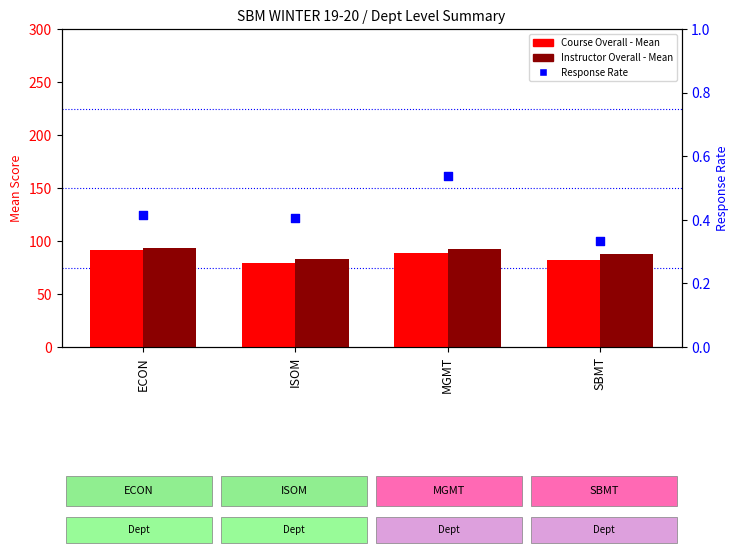

Which series reaches the maximum Y coordinate?

Instructor Overall - Mean